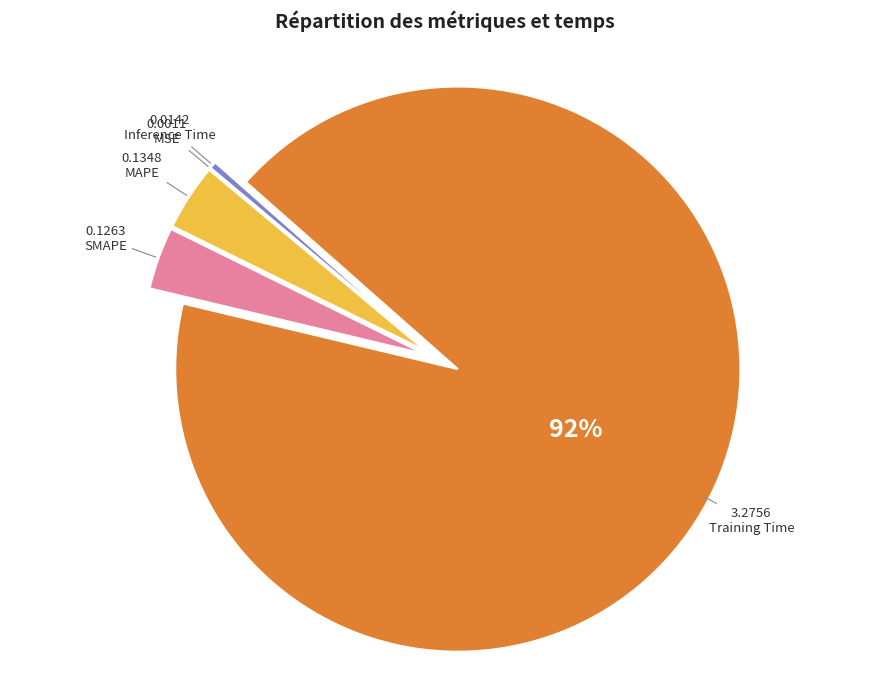

To the nearest percent, what percentage of the pie is MAPE?

4%